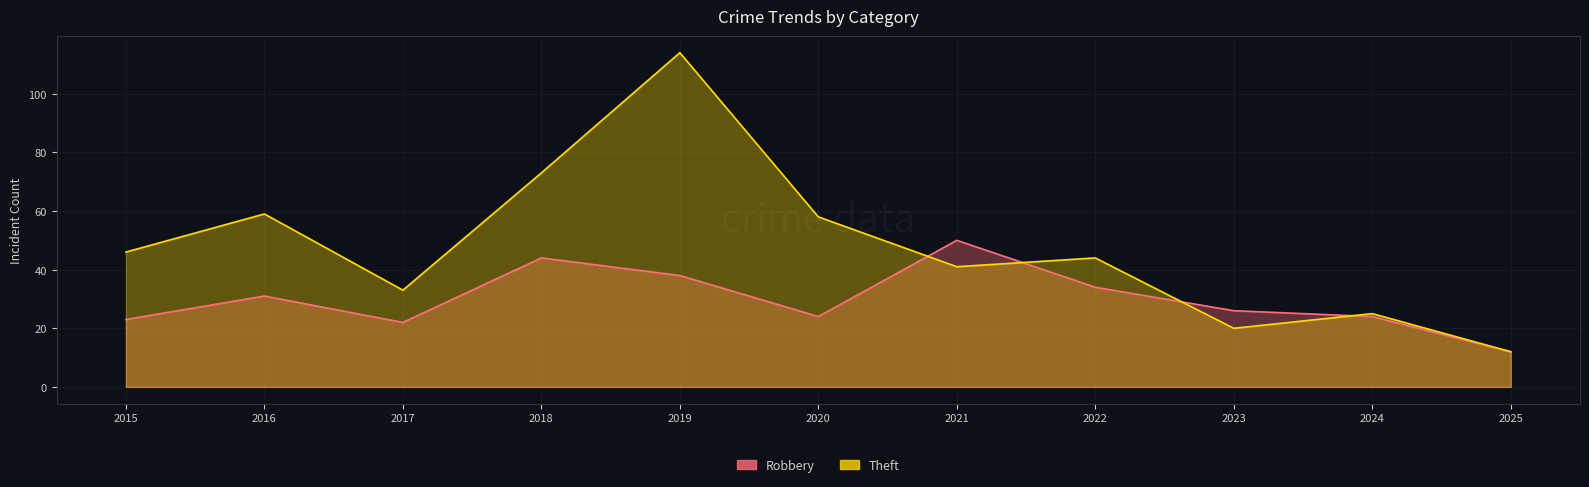

At 2022, list the series in order from smallest to largest.

Robbery, Theft